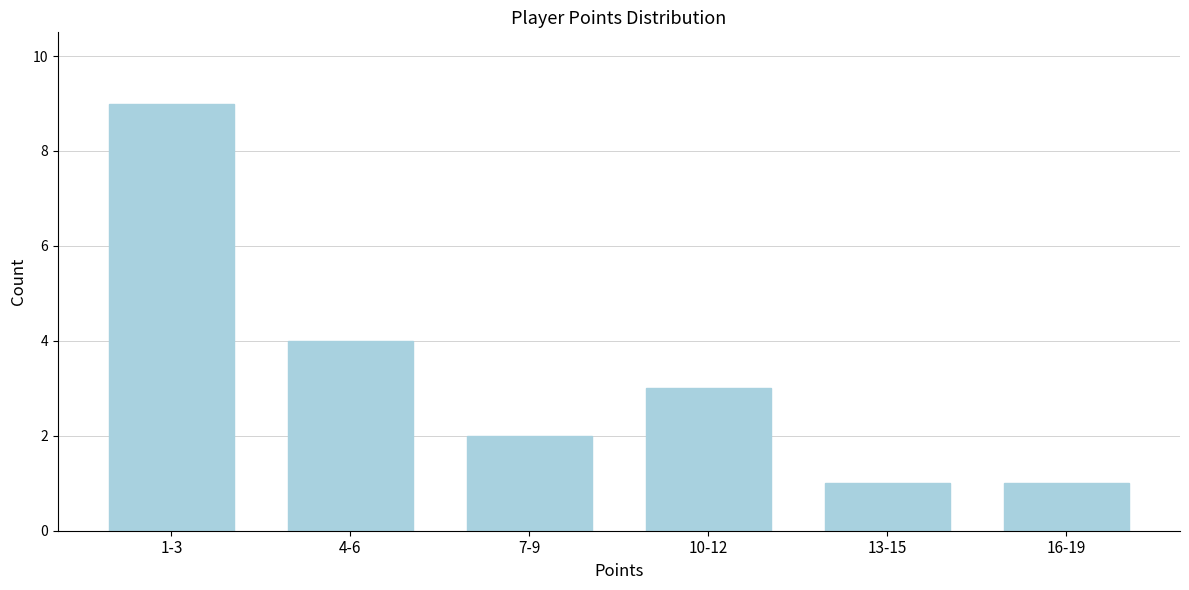

Reading right to left, extract all data points from this chart.

1	1	3	2	4	9